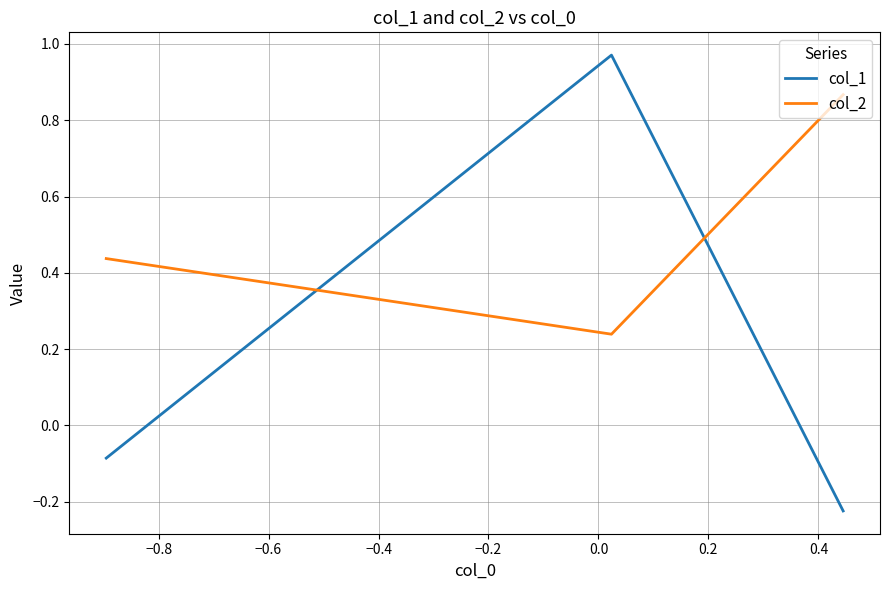

What is the highest value of the col_2 series?

0.9